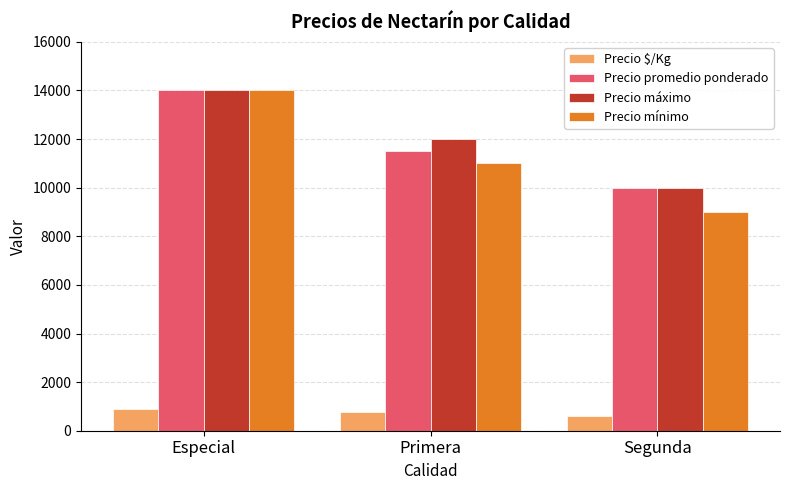

At how many categories does at least one series exceed 7830?

3